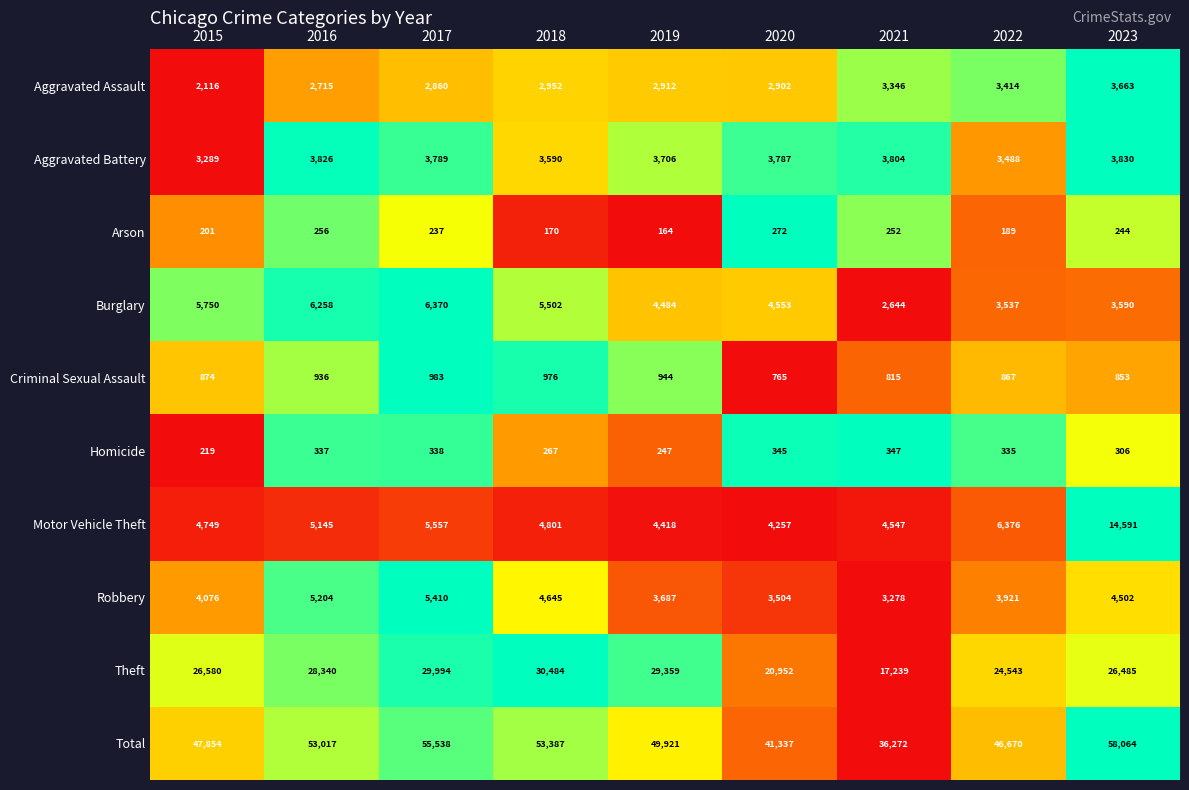

What is the approximate value of Motor Vehicle Theft at 2020?

4257